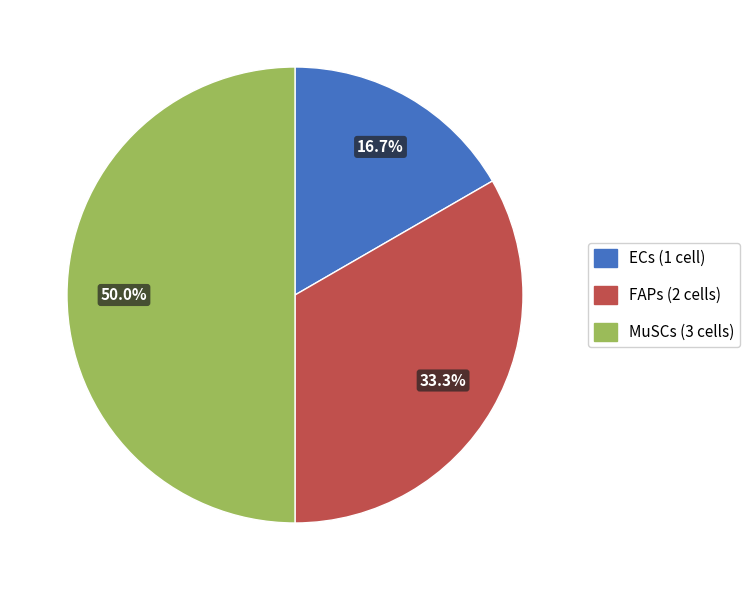

Is the sum of MuSCs and ECs greater than half?

Yes